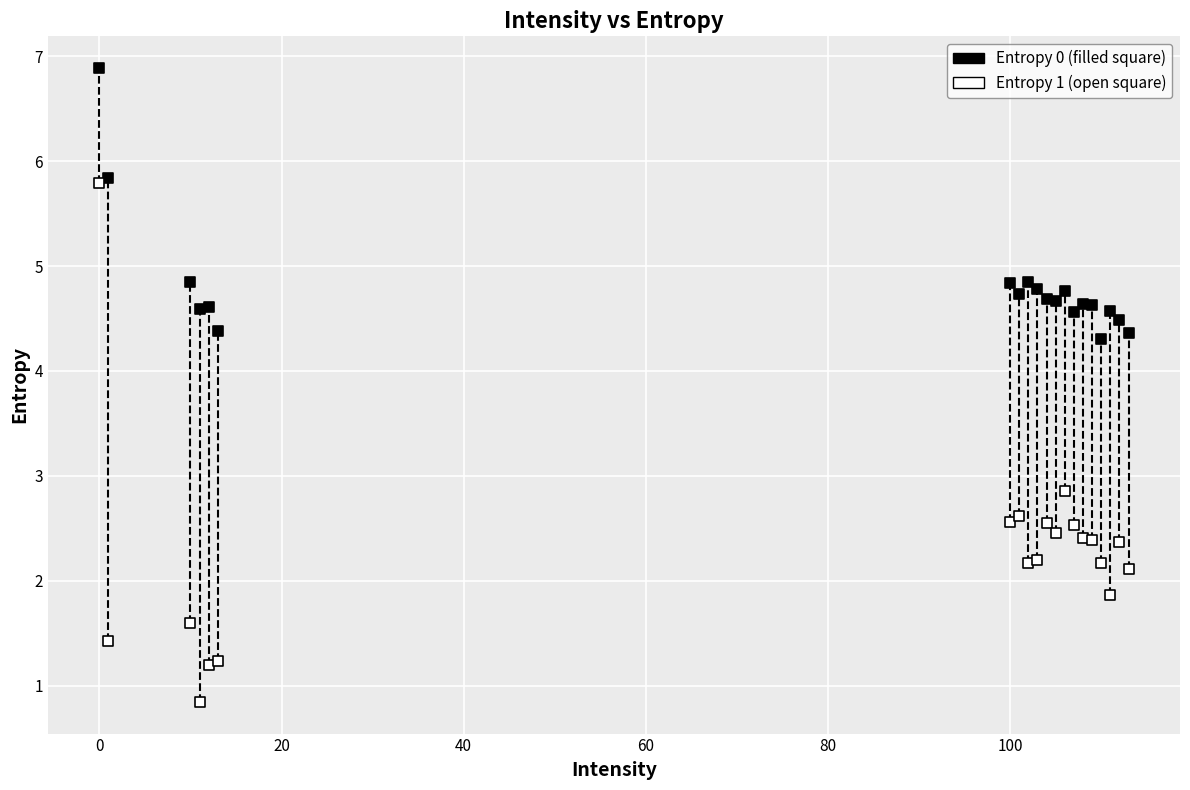

Across all series, what Y value is closest to 3?

2.9